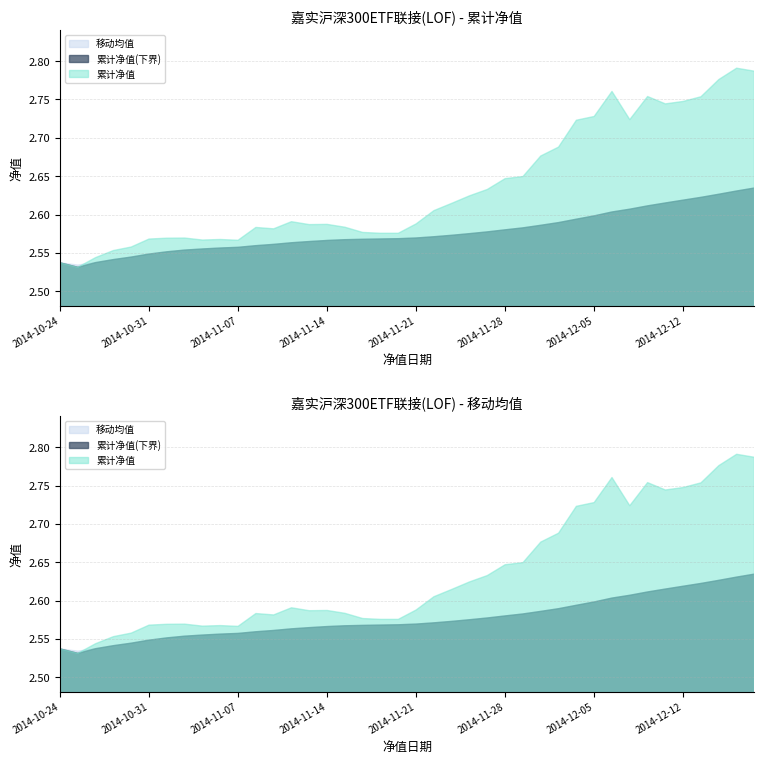

Reading right to left, transcribe all the data shown in this chart.

累计净值: 2014-12-18=2.8	2014-12-17=2.8	2014-12-16=2.8	2014-12-15=2.8	2014-12-12=2.7	2014-12-11=2.7	2014-12-10=2.8	2014-12-09=2.7	2014-12-08=2.8	2014-12-05=2.7	2014-12-04=2.7	2014-12-03=2.7	2014-12-02=2.7	2014-12-01=2.6	2014-11-28=2.6	2014-11-27=2.6	2014-11-26=2.6	2014-11-25=2.6	2014-11-24=2.6	2014-11-21=2.6	2014-11-20=2.6	2014-11-19=2.6	2014-11-18=2.6	2014-11-17=2.6	2014-11-14=2.6	2014-11-13=2.6	2014-11-12=2.6	2014-11-11=2.6	2014-11-10=2.6	2014-11-07=2.6	2014-11-06=2.6	2014-11-05=2.6	2014-11-04=2.6	2014-11-03=2.6	2014-10-31=2.6	2014-10-30=2.6	2014-10-29=2.6	2014-10-28=2.5	2014-10-27=2.5	2014-10-24=2.5
移动均值: 2014-12-18=2.6	2014-12-17=2.6	2014-12-16=2.6	2014-12-15=2.6	2014-12-12=2.6	2014-12-11=2.6	2014-12-10=2.6	2014-12-09=2.6	2014-12-08=2.6	2014-12-05=2.6	2014-12-04=2.6	2014-12-03=2.6	2014-12-02=2.6	2014-12-01=2.6	2014-11-28=2.6	2014-11-27=2.6	2014-11-26=2.6	2014-11-25=2.6	2014-11-24=2.6	2014-11-21=2.6	2014-11-20=2.6	2014-11-19=2.6	2014-11-18=2.6	2014-11-17=2.6	2014-11-14=2.6	2014-11-13=2.6	2014-11-12=2.6	2014-11-11=2.6	2014-11-10=2.6	2014-11-07=2.6	2014-11-06=2.6	2014-11-05=2.6	2014-11-04=2.6	2014-11-03=2.6	2014-10-31=2.5	2014-10-30=2.5	2014-10-29=2.5	2014-10-28=2.5	2014-10-27=2.5	2014-10-24=2.5